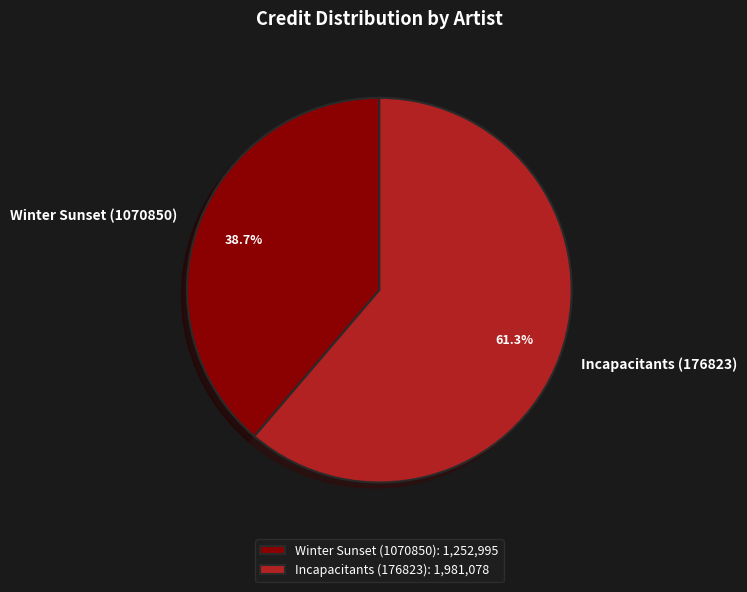

What percentage is the Winter Sunset (1070850) slice, to the nearest percent?

39%